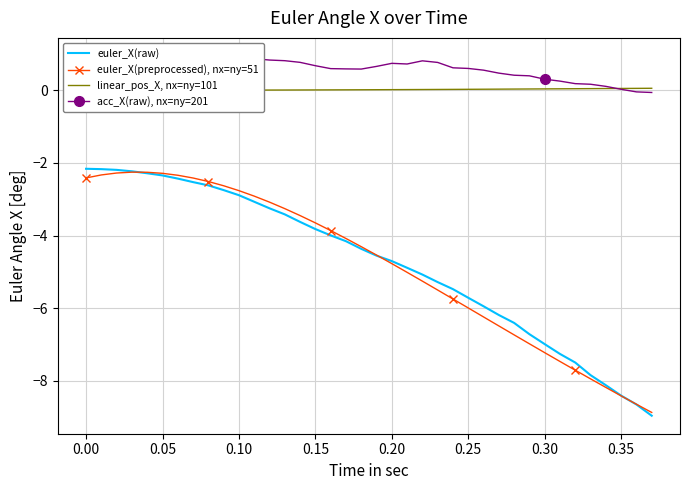

What is the highest value of the euler_X(raw) series?

-2.2